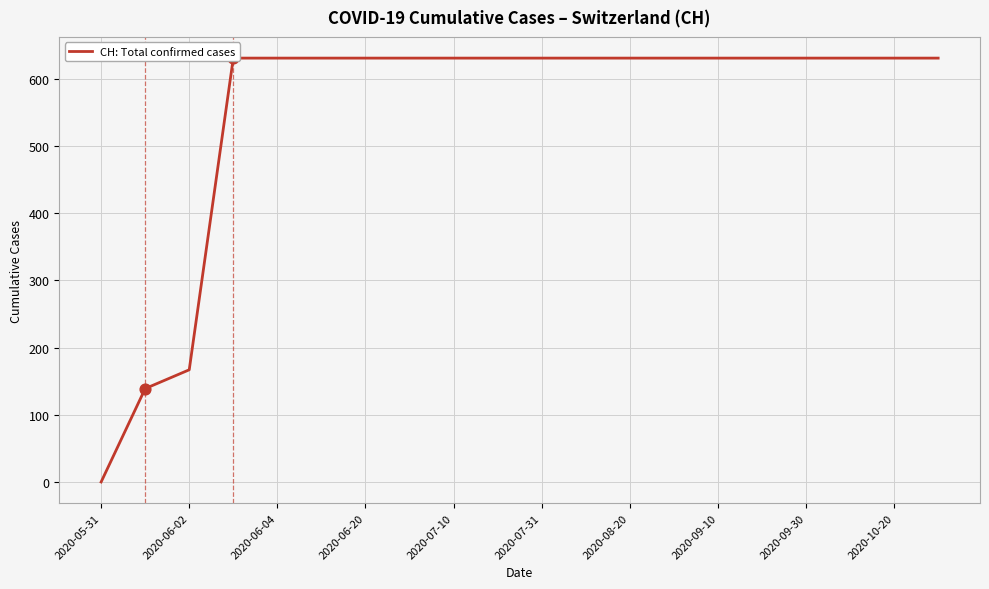

Which has a higher value, 2020-06-04 or 2020-07-10?

2020-06-04